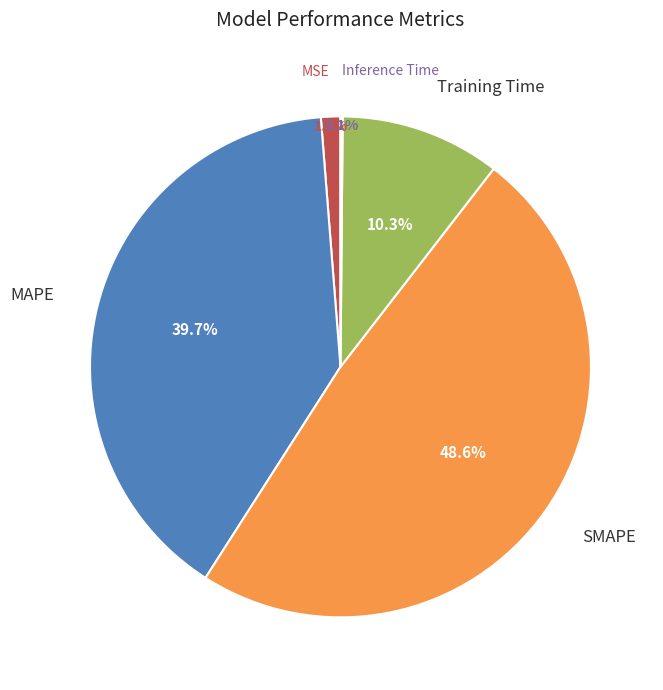

The MSE slice represents 1% of the pie. True or false?

True